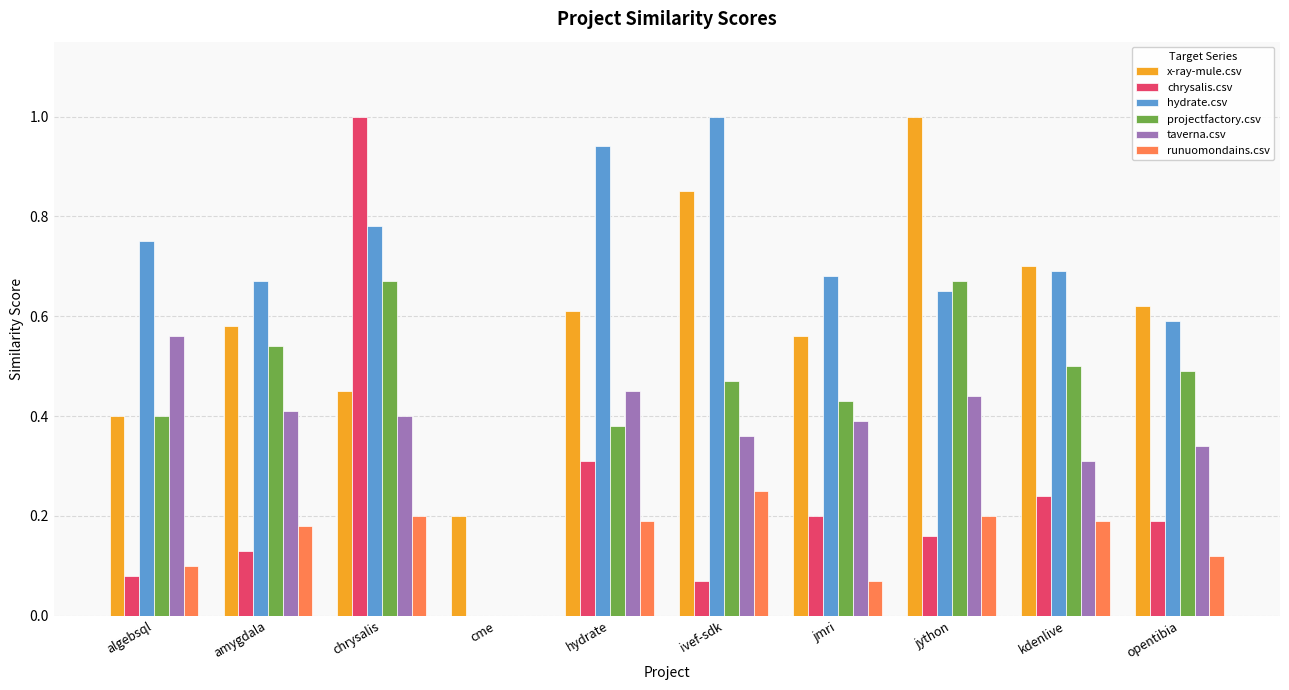

What is the highest value of the x-ray-mule.csv series?

1.0